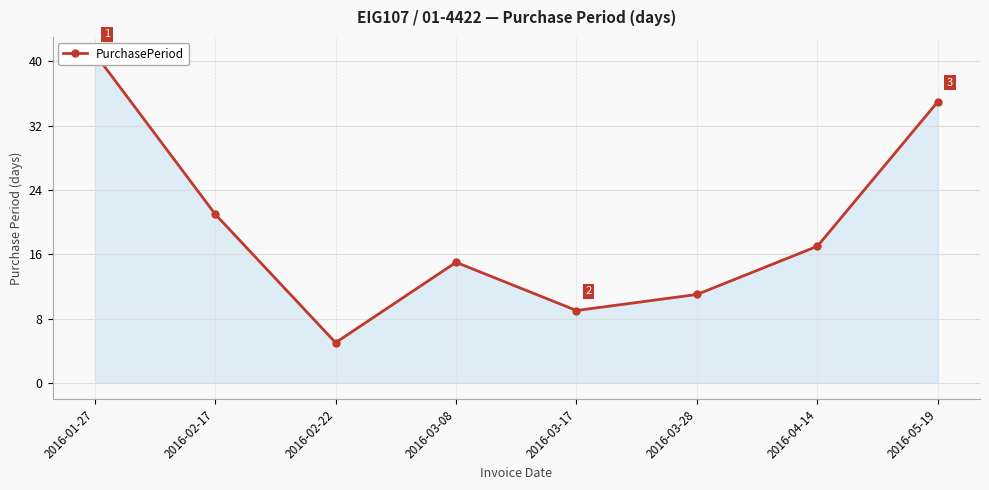

What is the minimum value shown in the chart?

5